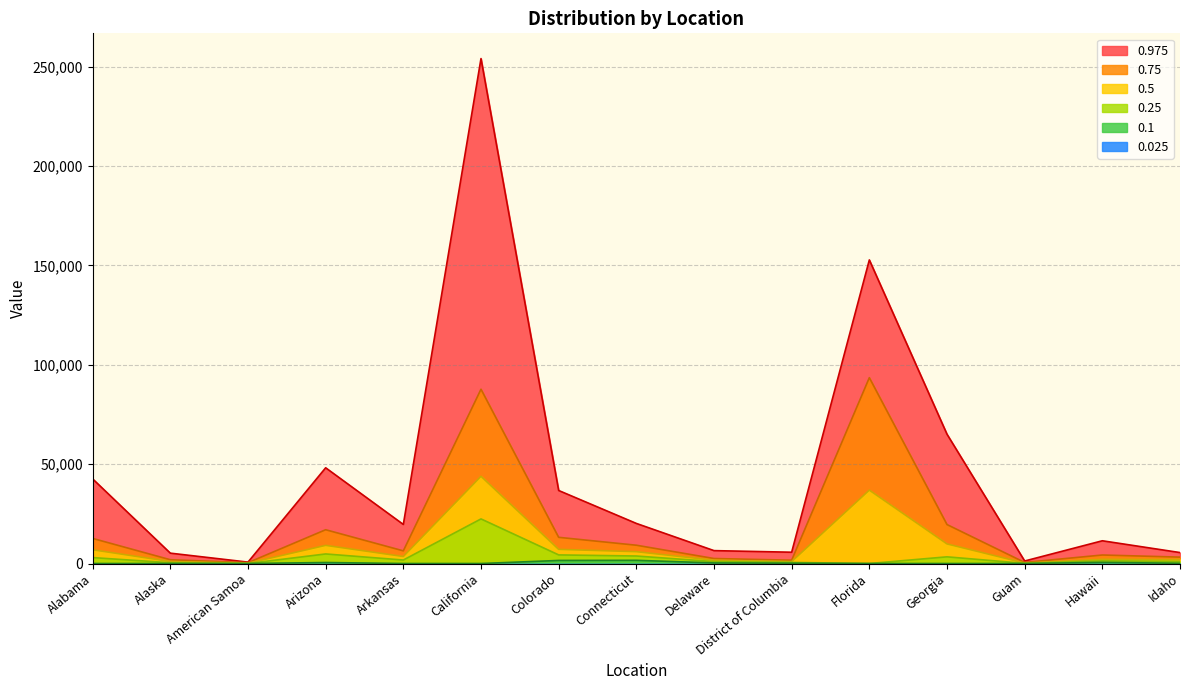

Which has a higher value, Georgia or Alabama?

Georgia